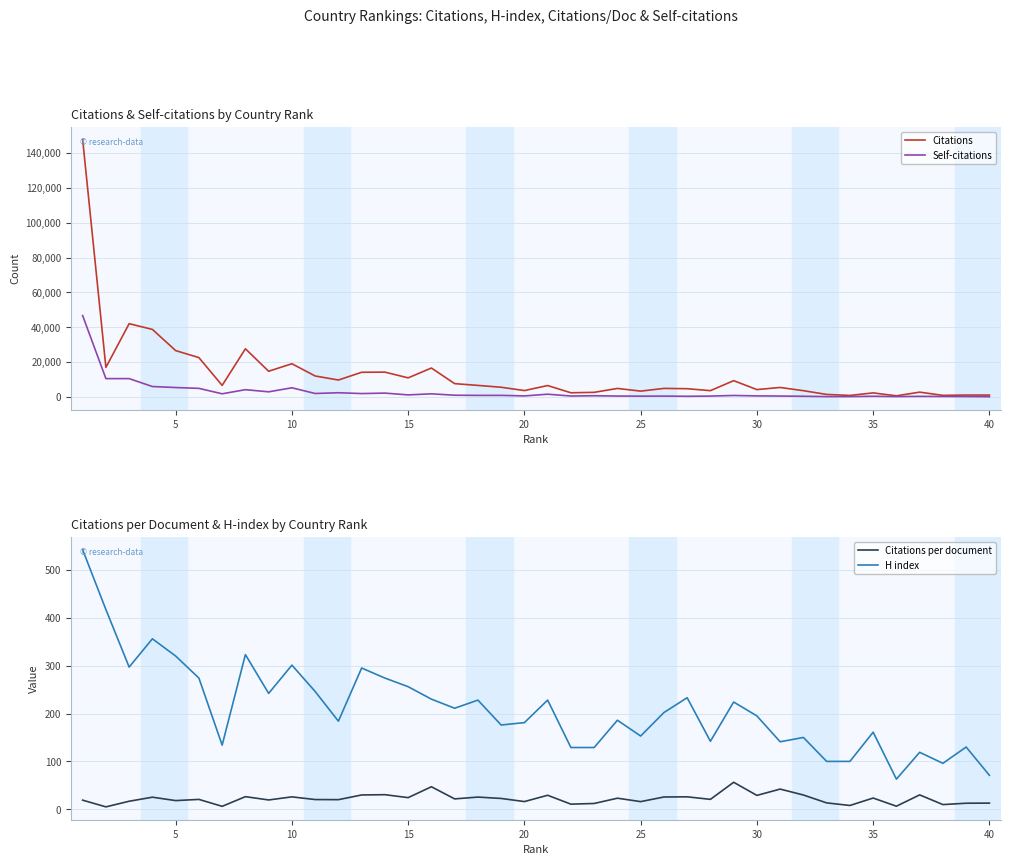

What is the maximum value for Citations?

147811